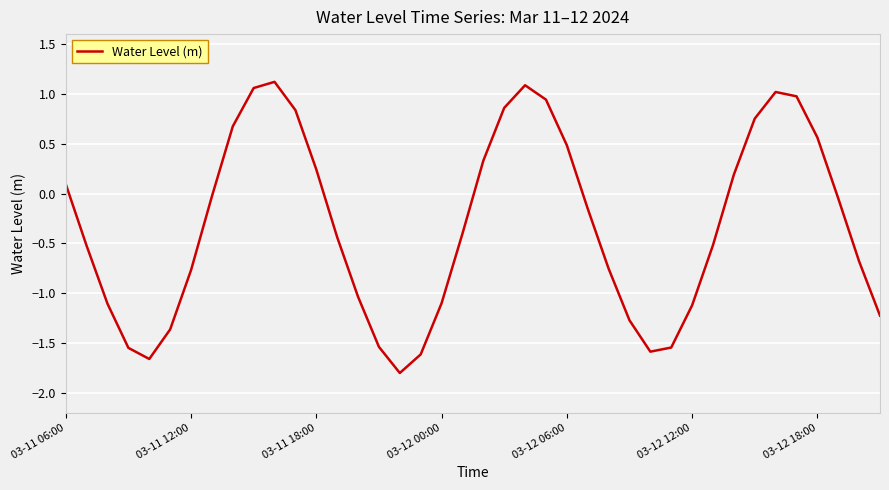

How many interior local valleys (lower than both neighbors) does the data have?

3